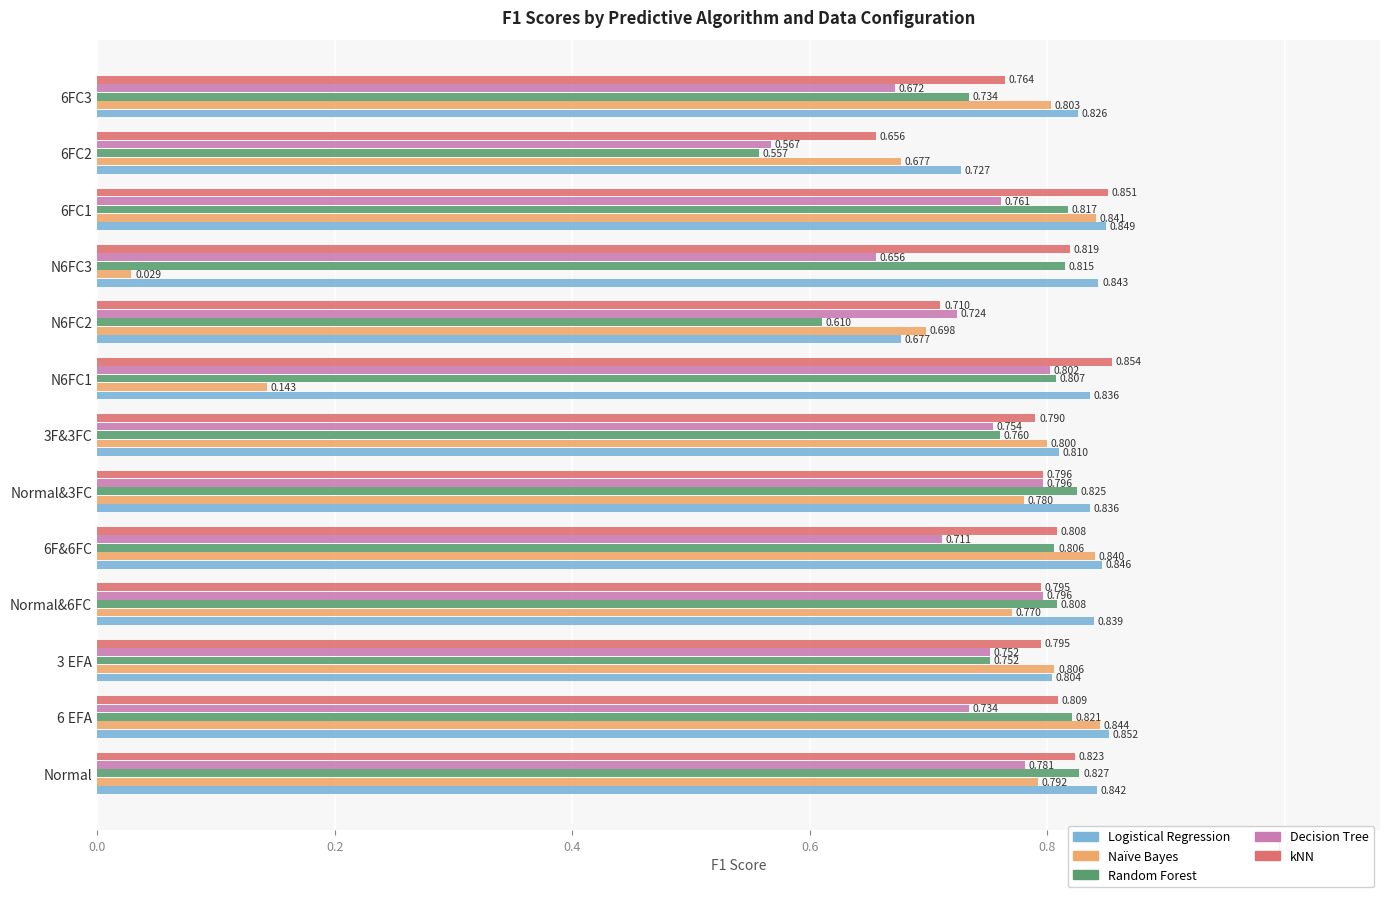

Rank the series by their average value, from highest to lowest.

Logistical Regression, kNN, Random Forest, Decision Tree, Naïve Bayes